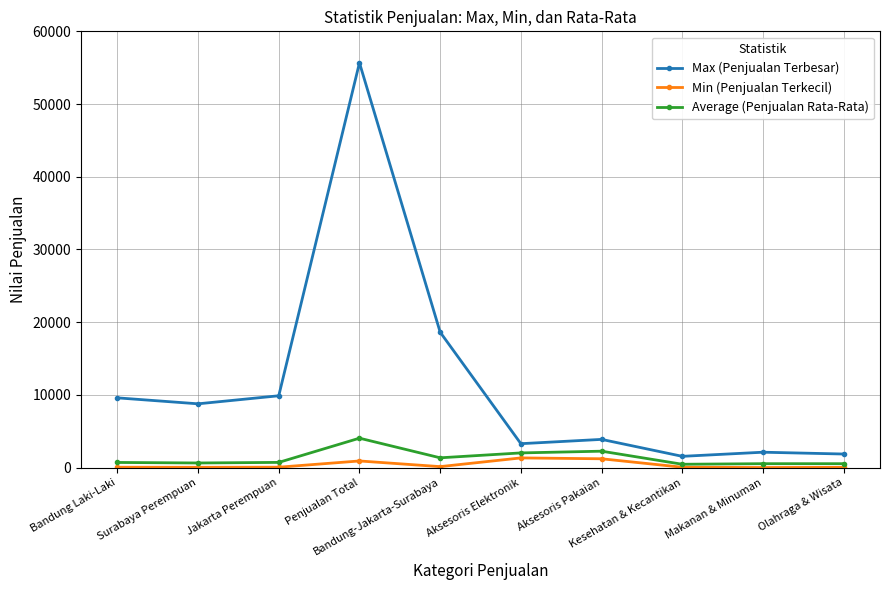

List the series in order of their peak value, lowest first.

Min (Penjualan Terkecil), Average (Penjualan Rata-Rata), Max (Penjualan Terbesar)